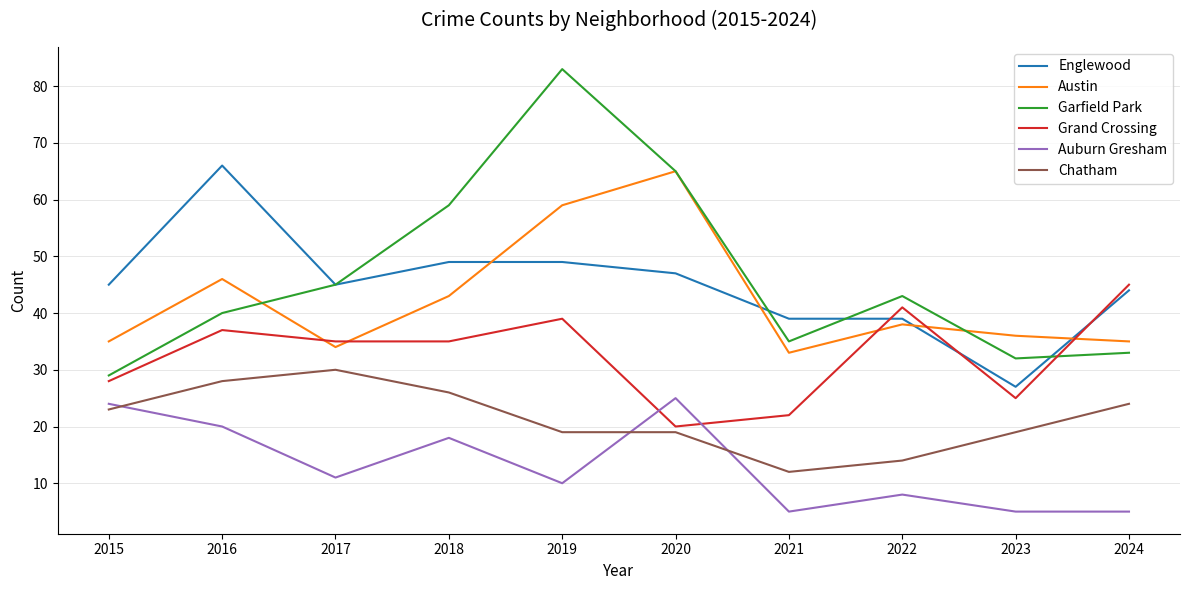

What is the greatest value displayed?

83